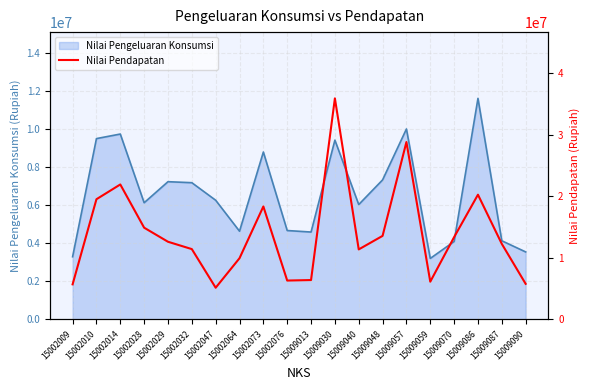

How many points are lower than both their immediate neighbors (excluding endpoints)?

4